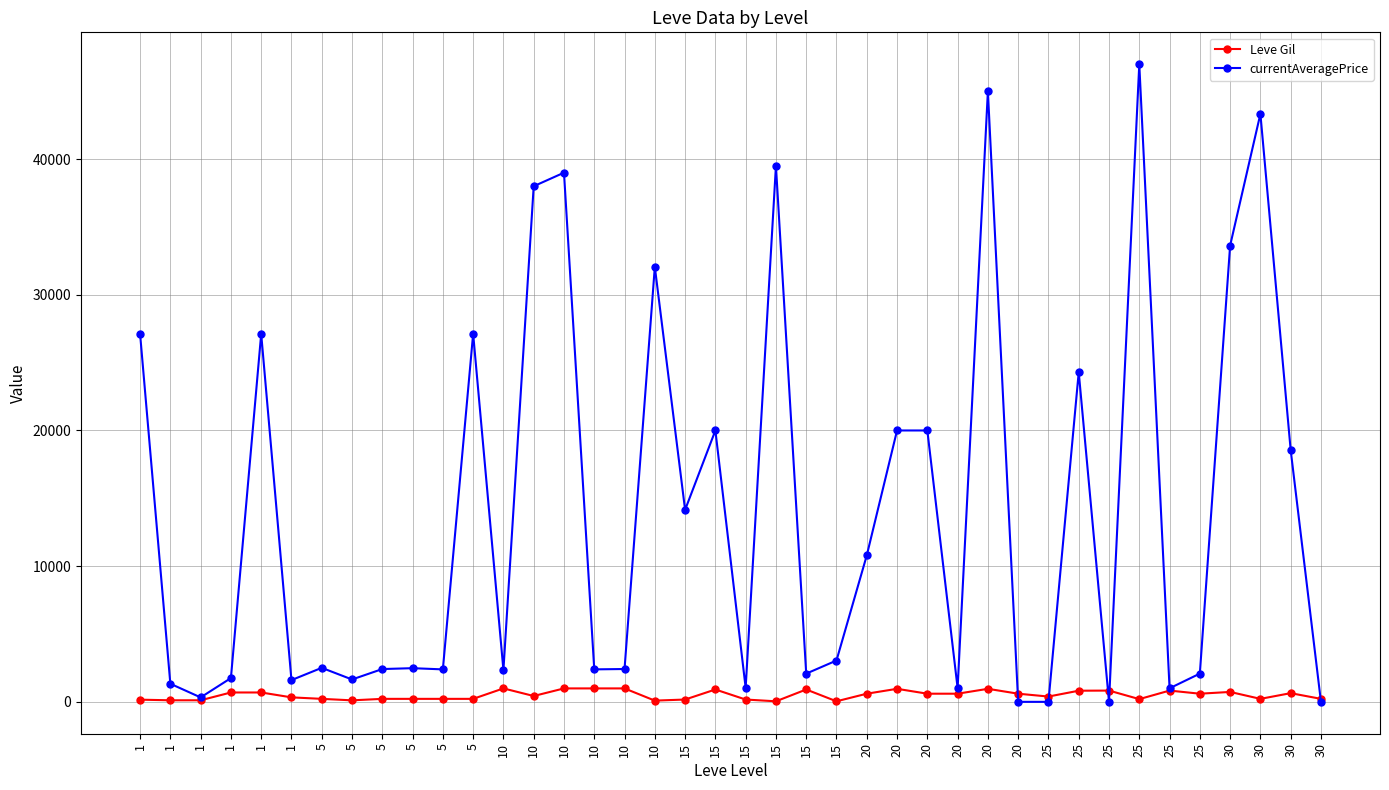

Rank the categories by currentAveragePrice value from highest to lowest.

25, 20, 30, 15, 10, 10, 30, 10, 1, 5, 1, 25, 15, 20, 20, 30, 15, 20, 15, 5, 5, 10, 5, 10, 5, 10, 25, 15, 1, 5, 1, 1, 15, 20, 25, 1, 20, 25, 25, 30